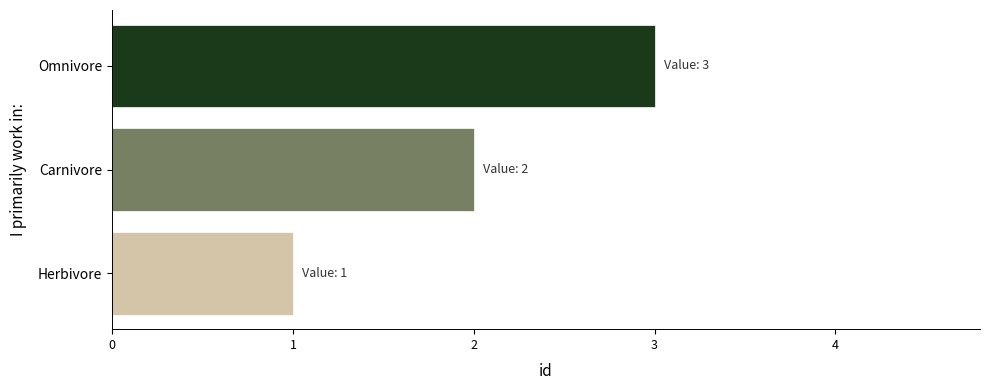

How many data points are less than 2?

1